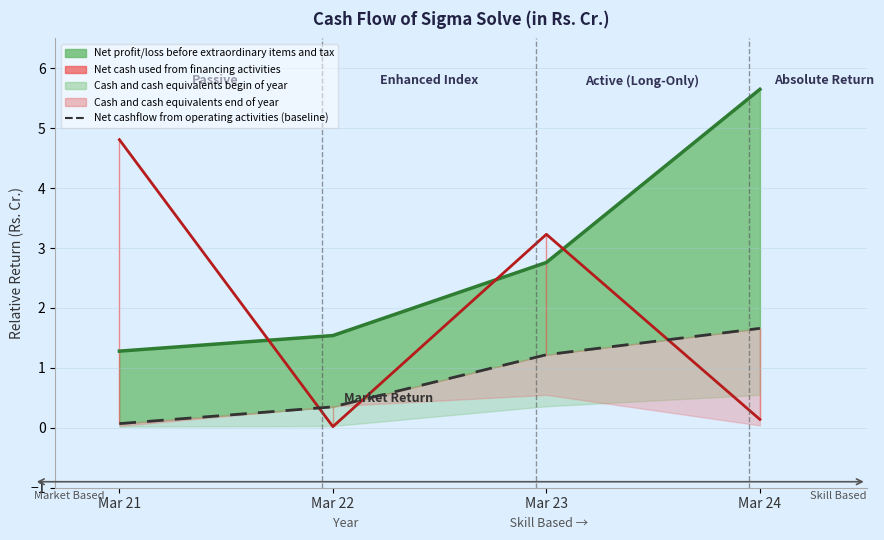

How many data points are above 1?

2